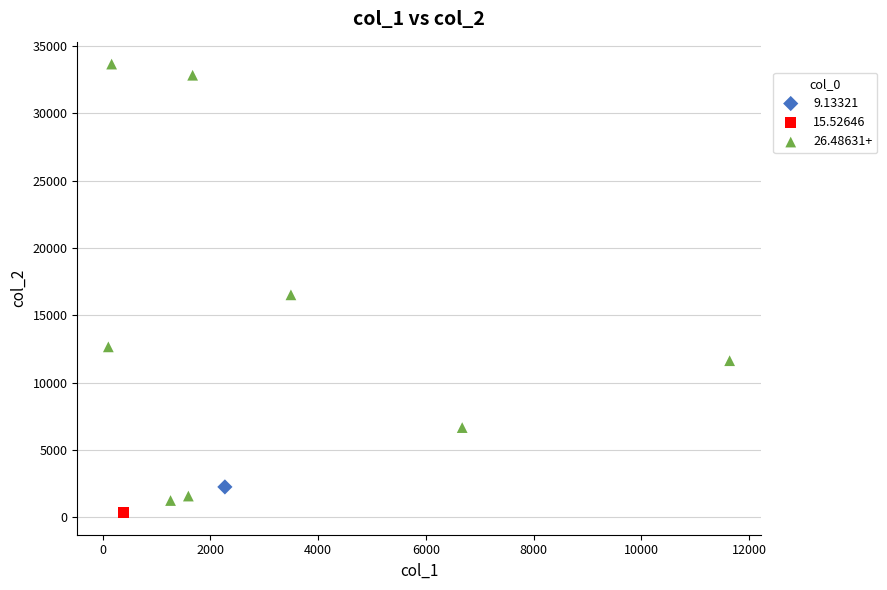

What are all the series names shown in the legend?

9.13321, 15.52646, 26.48631+